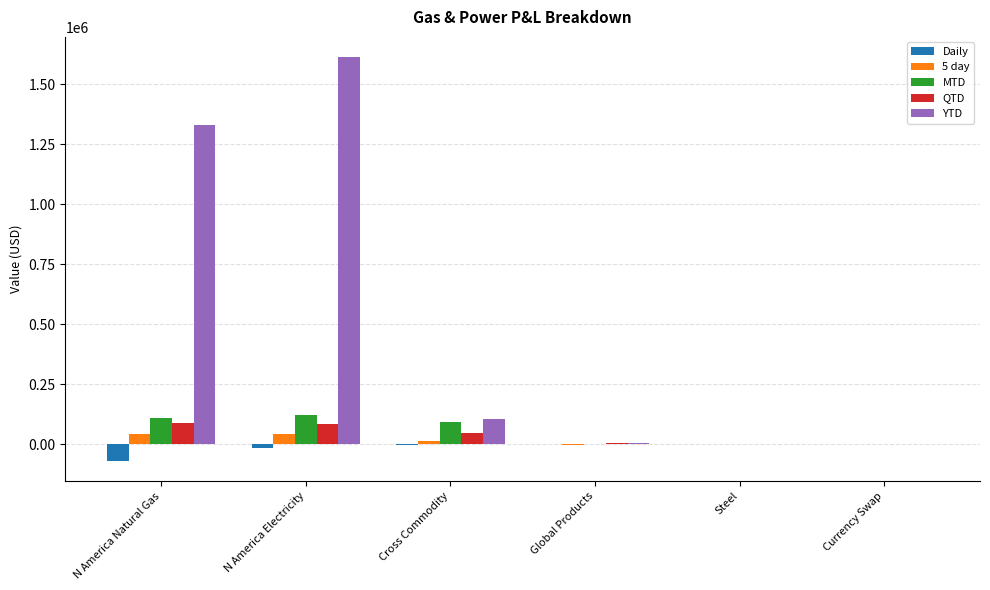

Is it true that YTD equals 1612912.7 at N America Electricity?

True